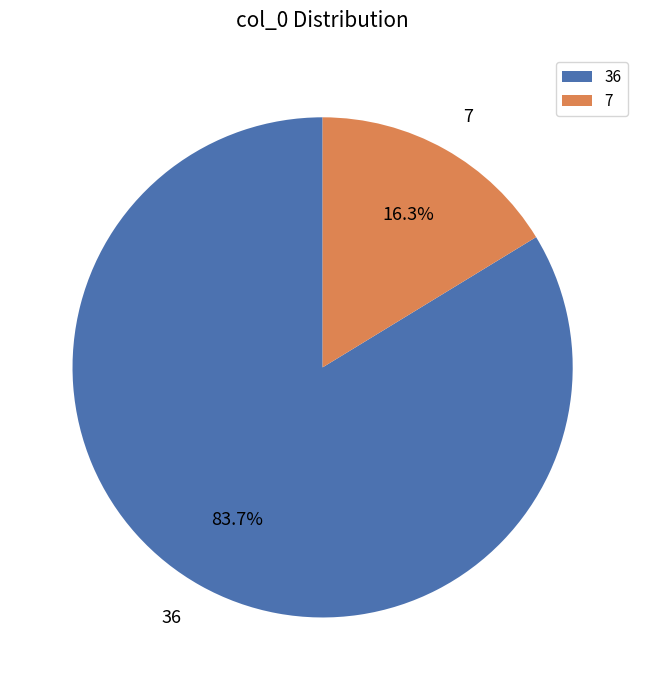

What percentage is NOT represented by 7?

83.7%